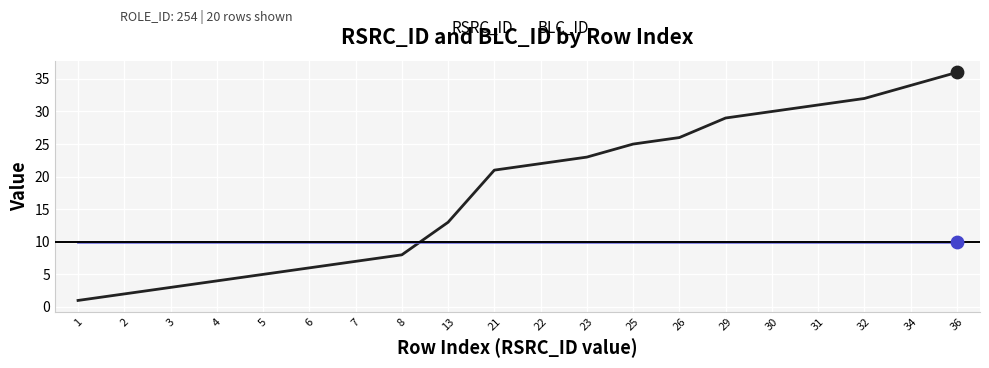

Is the value of BLC_ID at 2 greater than the value of RSRC_ID at 1?

Yes